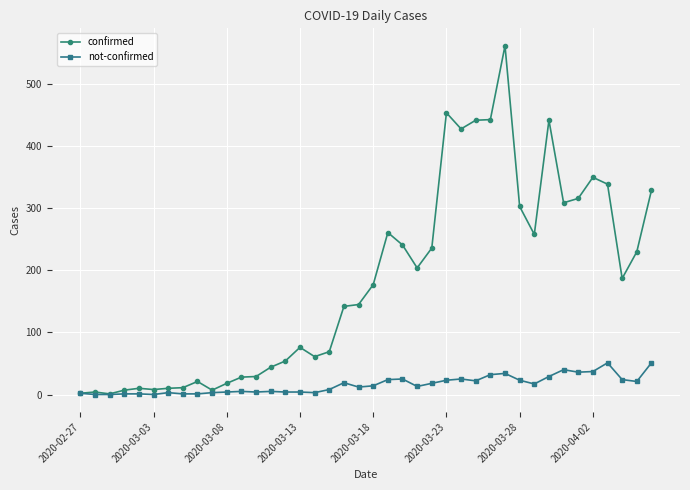

What is the maximum value shown in the chart?

562